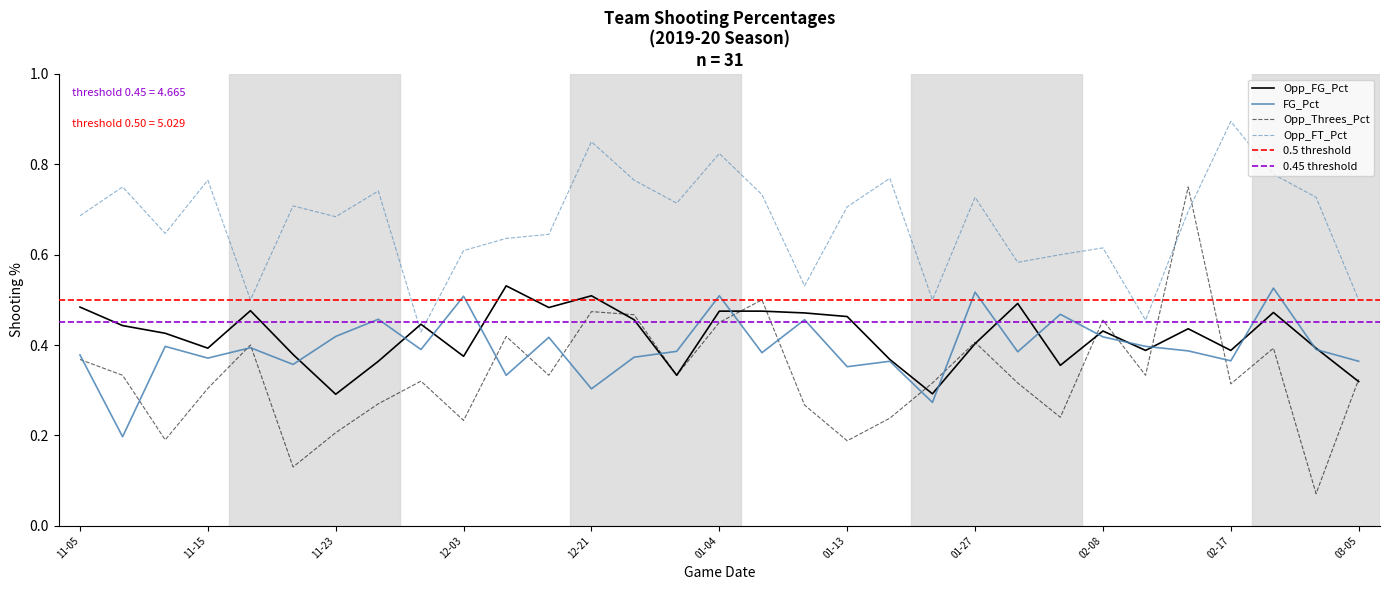

The value of Opp_Threes_Pct at 2019-11-12 is 0.2. True or false?

True